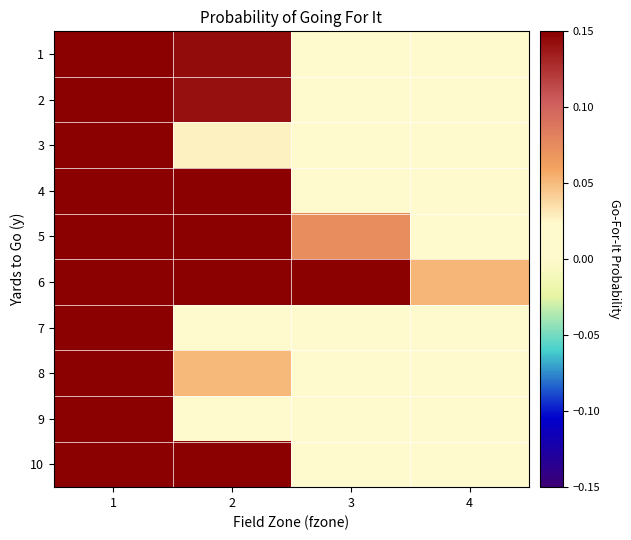

Reading right to left, extract all data points from this chart.

1: 4=0.0	3=0.0	2=0.1	1=0.9
2: 4=0.0	3=0.0	2=0.1	1=1.0
3: 4=0.0	3=0.0	2=0.0	1=0.9
4: 4=0.0	3=0.0	2=0.3	1=1.0
5: 4=0.0	3=0.1	2=1.0	1=1.0
6: 4=0.1	3=0.8	2=1.0	1=1.0
7: 4=0.0	3=0.0	2=0.0	1=0.6
8: 4=0.0	3=0.0	2=0.1	1=0.9
9: 4=0.0	3=0.0	2=0.0	1=0.3
10: 4=0.0	3=0.0	2=0.3	1=1.0